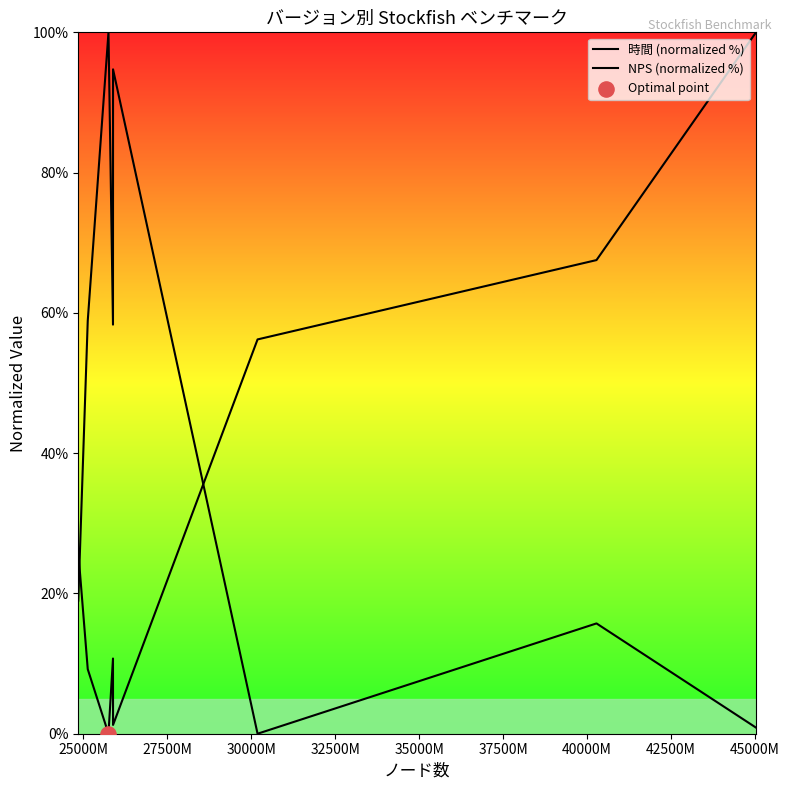

What are all the series names shown in the legend?

時間 (normalized %), NPS (normalized %)